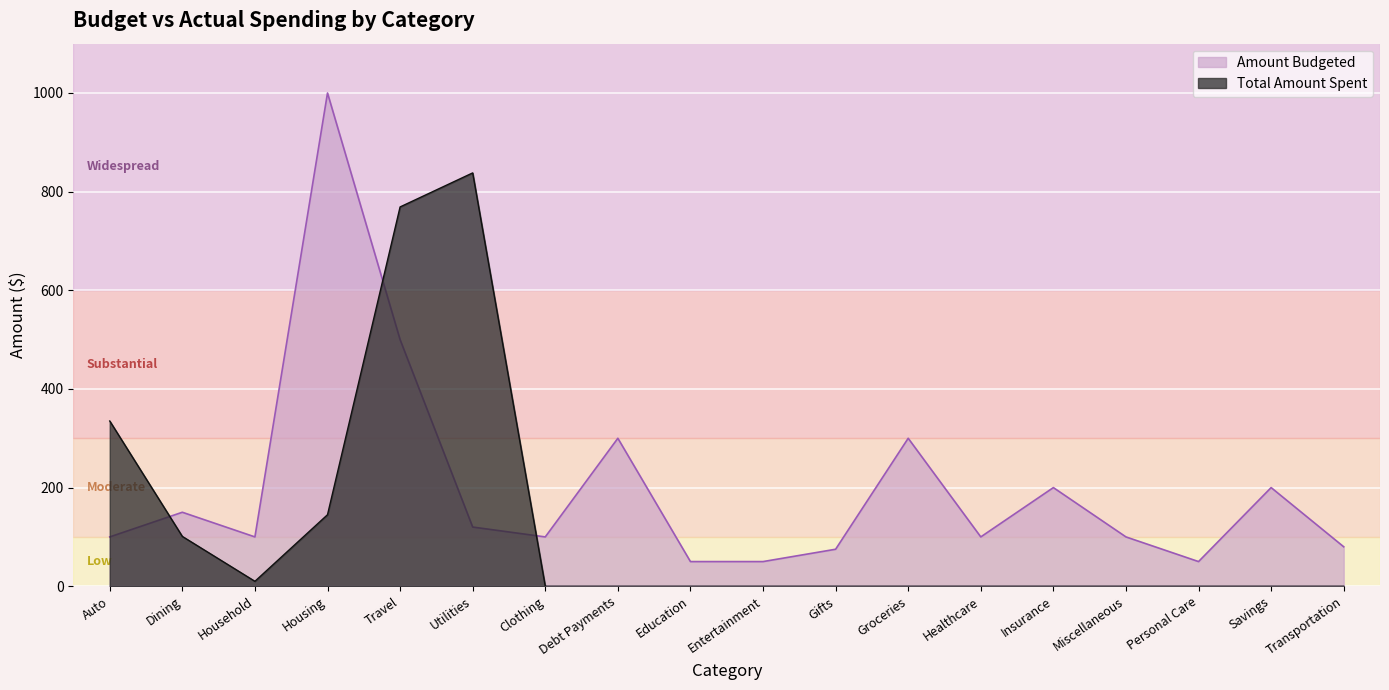

In Amount Budgeted, how many points are higher than both neighbors (excluding endpoints)?

6